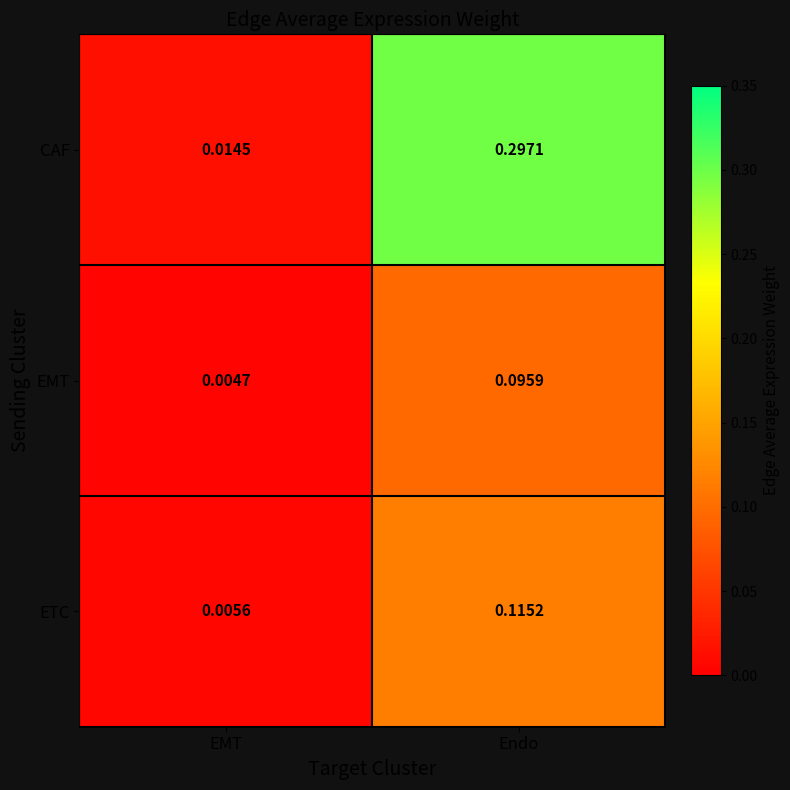

Which series has the largest total across all categories?

CAF